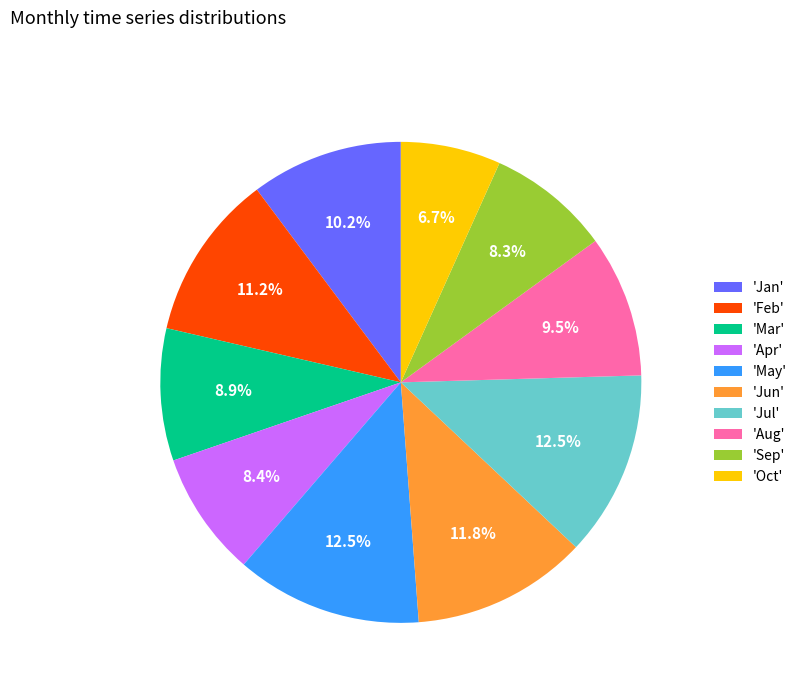

Count the number of slices in the pie.

10